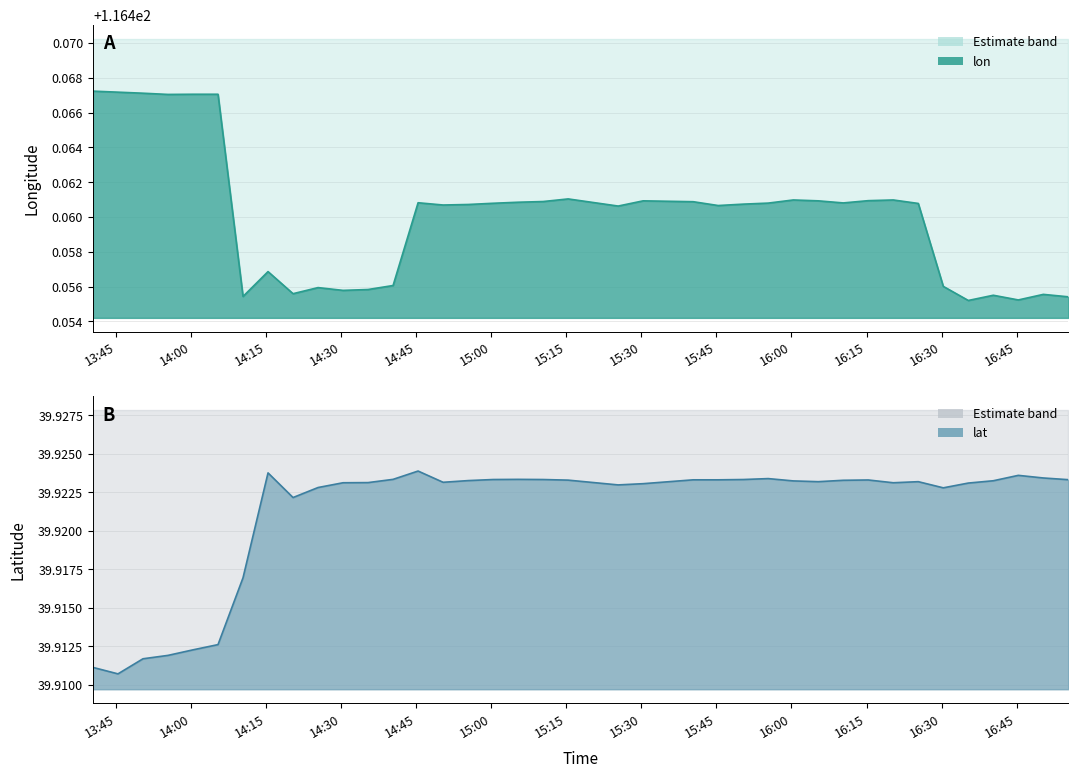

Which series has the largest total across all categories?

lon